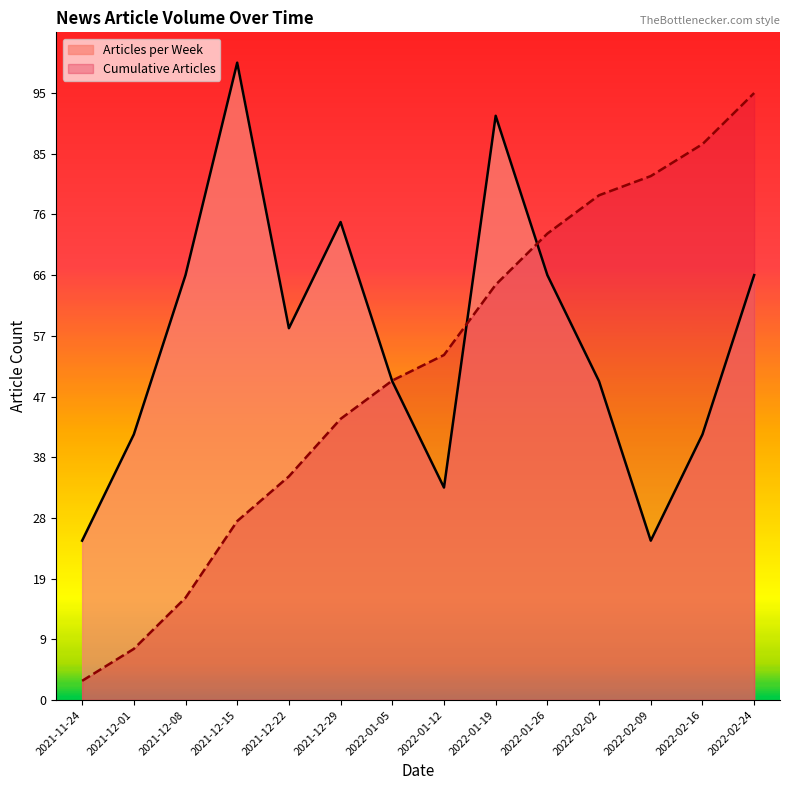

At how many categories does at least one series exceed 30?

13